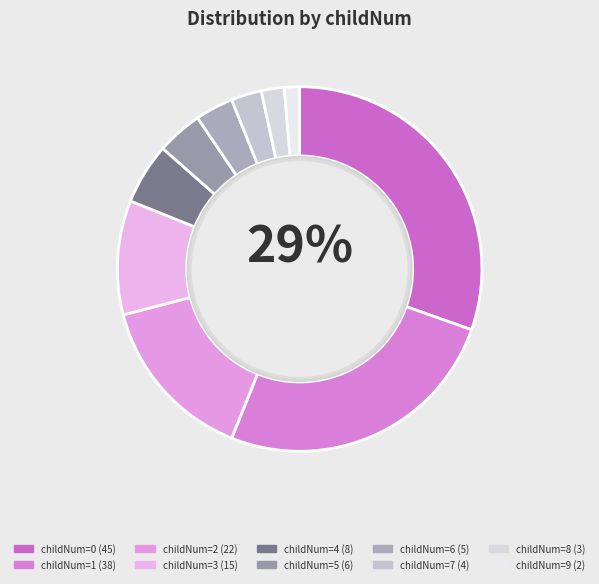

Is it true that 5 is 1% of the pie?

False